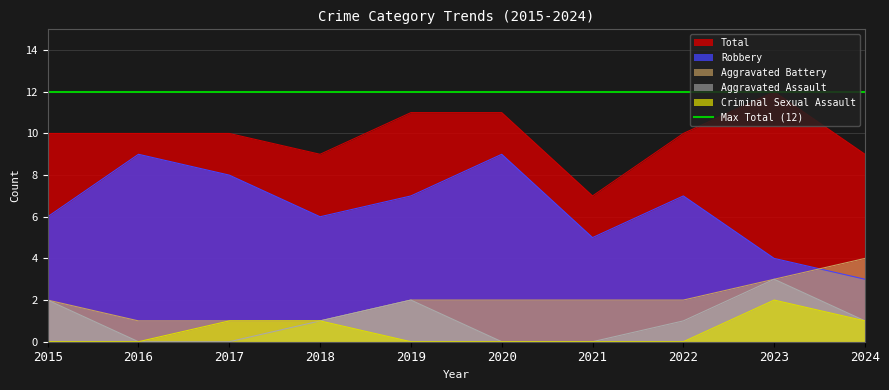

What is the difference between the Robbery values at 2021 and 2020?

4